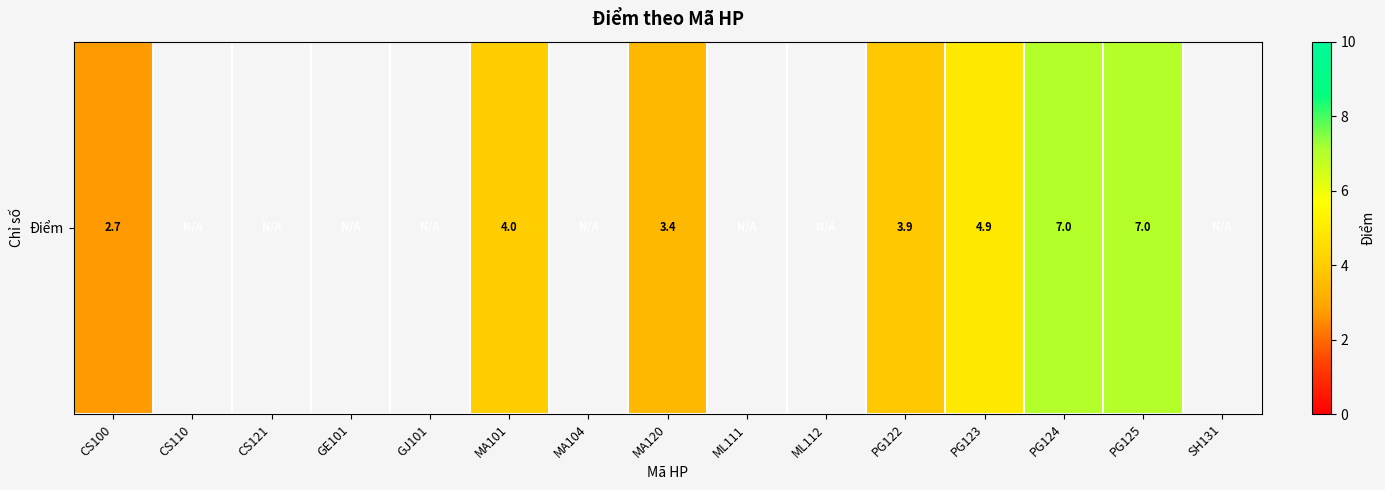

Between GE101 and SH131, which is larger?

SH131